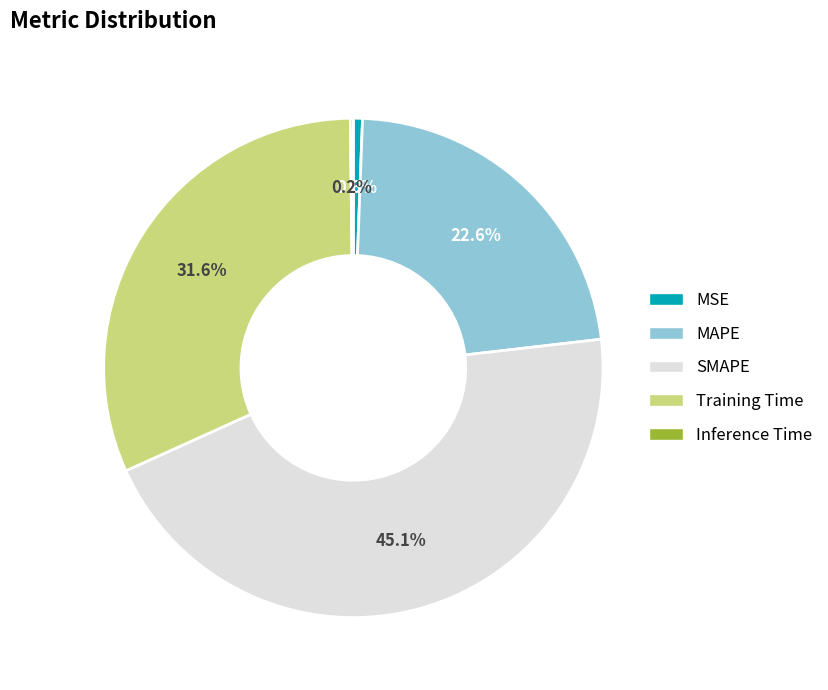

Which category has the biggest portion of the pie?

SMAPE